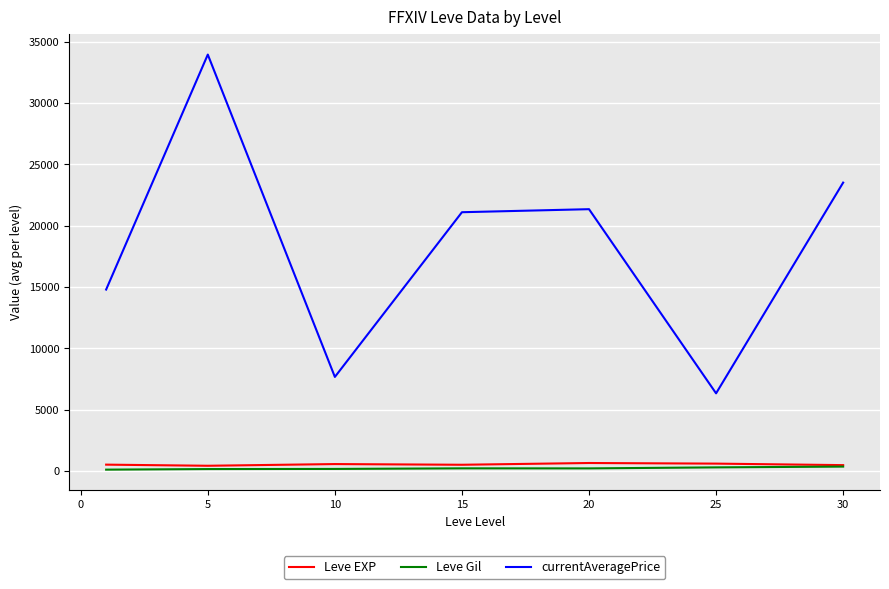

What is the lowest value of the currentAveragePrice series?

6333.0